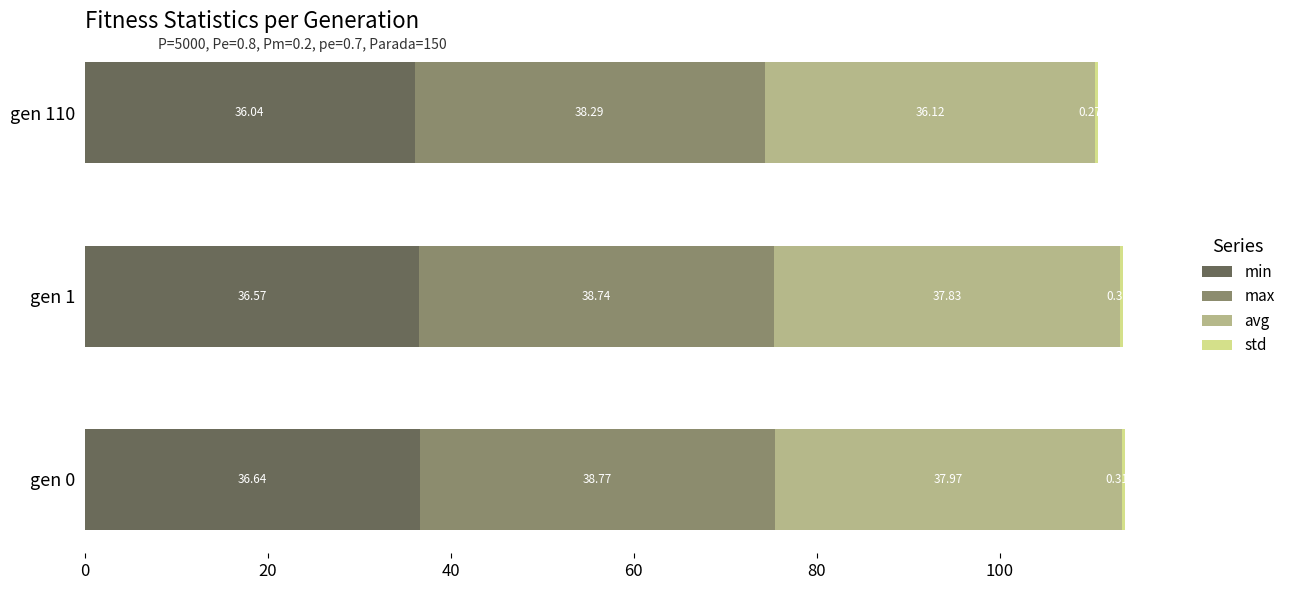

How many distinct data groups are displayed?

4